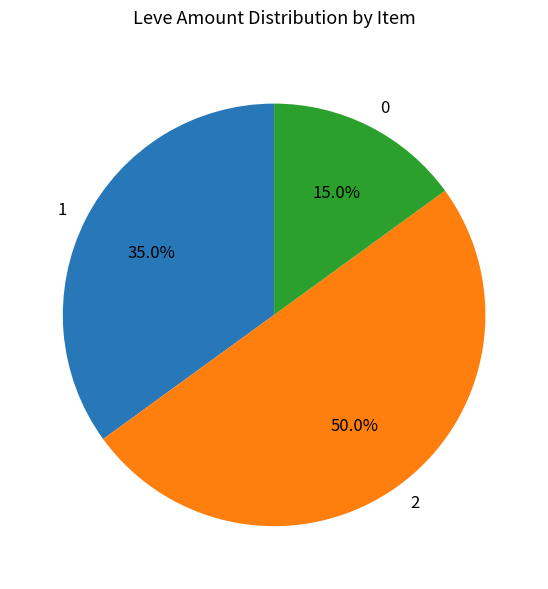

Combined, what portion of the pie is 0 and 2?

65.0%